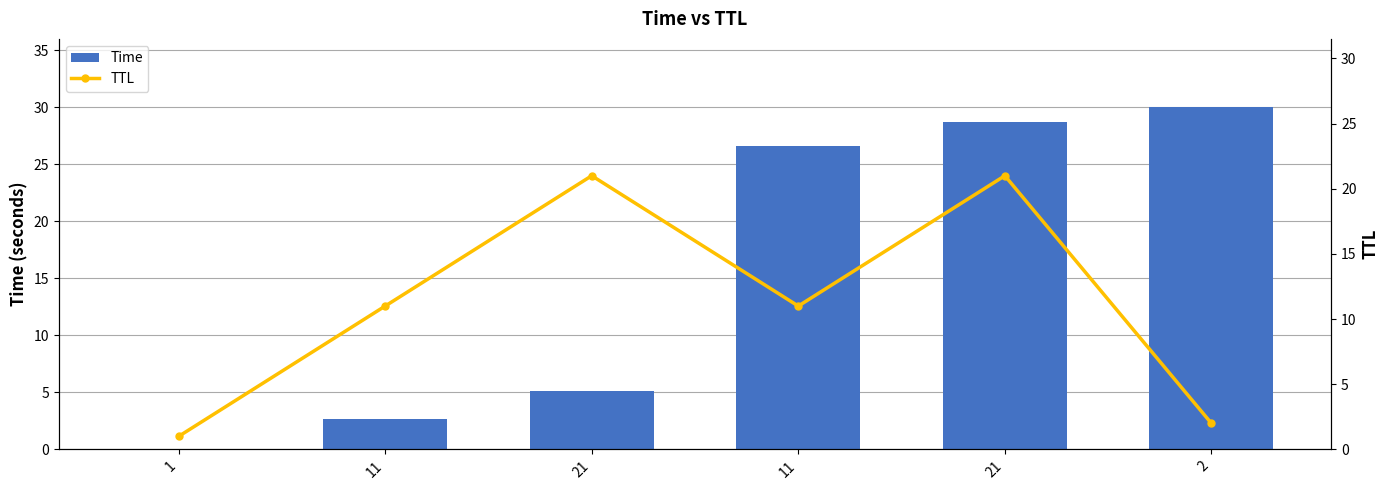

How many data points in Time are above 26?

3